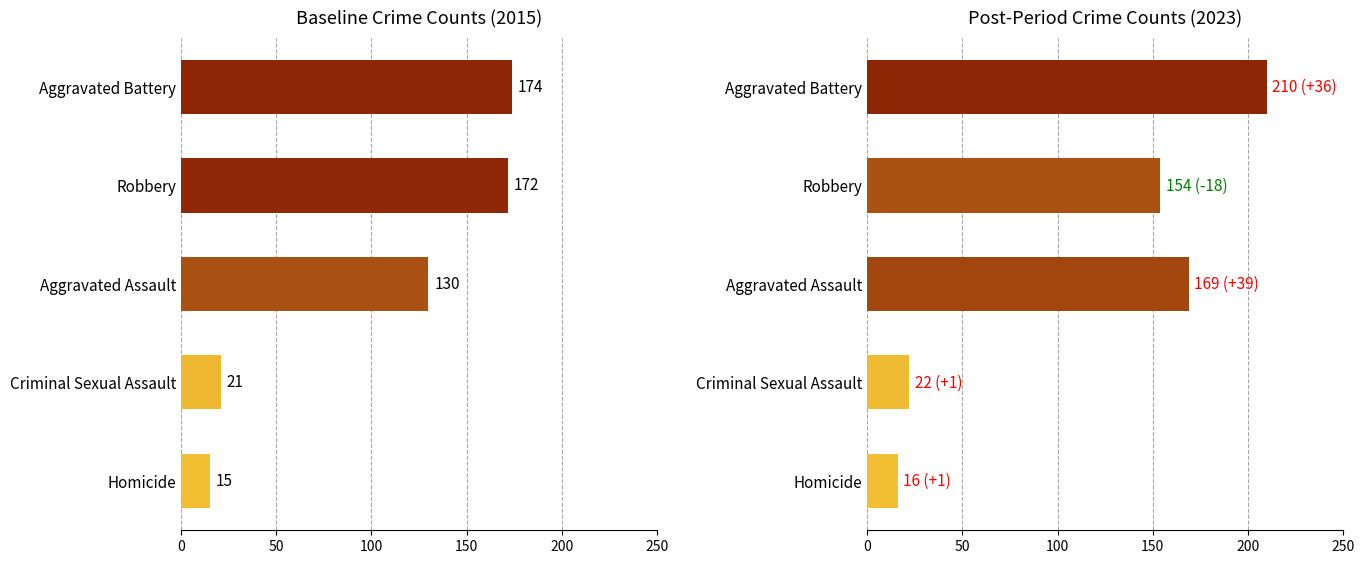

How many categories are shown in the chart?

5